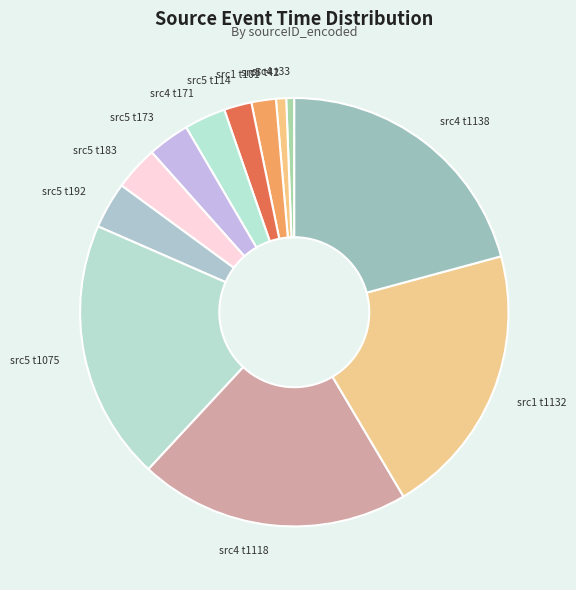

Is there a majority slice in this chart?

No